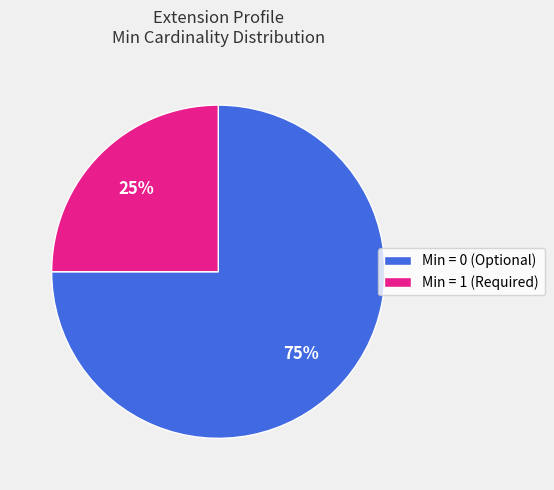

Combined, do Min = 0 (Optional) and Min = 1 (Required) account for over 50%?

Yes